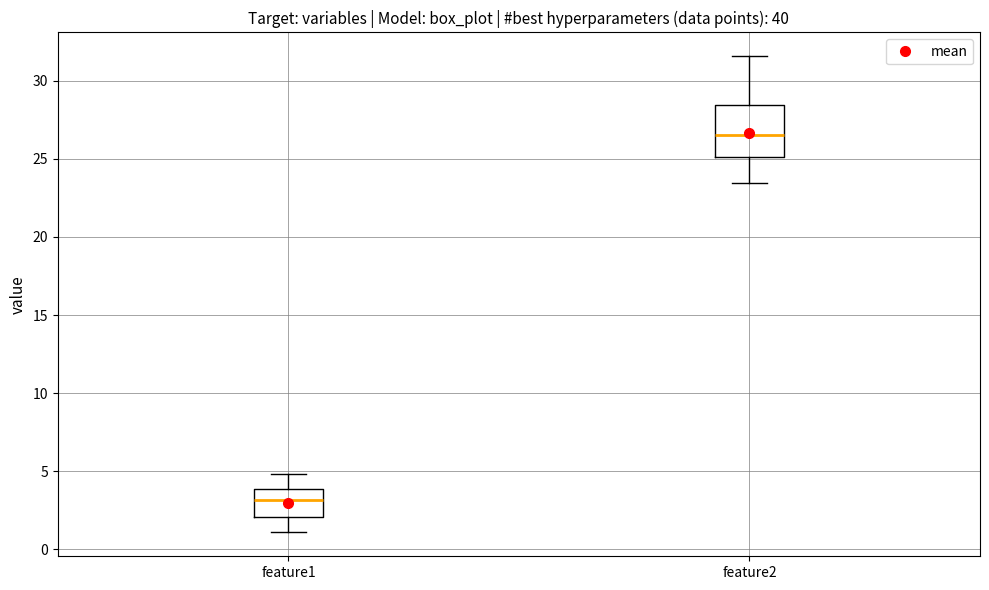

Reading left to right, transcribe this box plot: for each box, give where its median line is, the range the box spans, and where its two whiskers end, as read against the y-axis. The values are not printed on the chart, so give them approximately, as read against the axis.

feature1: median 3.0, box 2.0 to 4.0, whiskers 1.0 to 5.0
feature2: median 26.5, box 25.0 to 28.5, whiskers 23.5 to 31.5